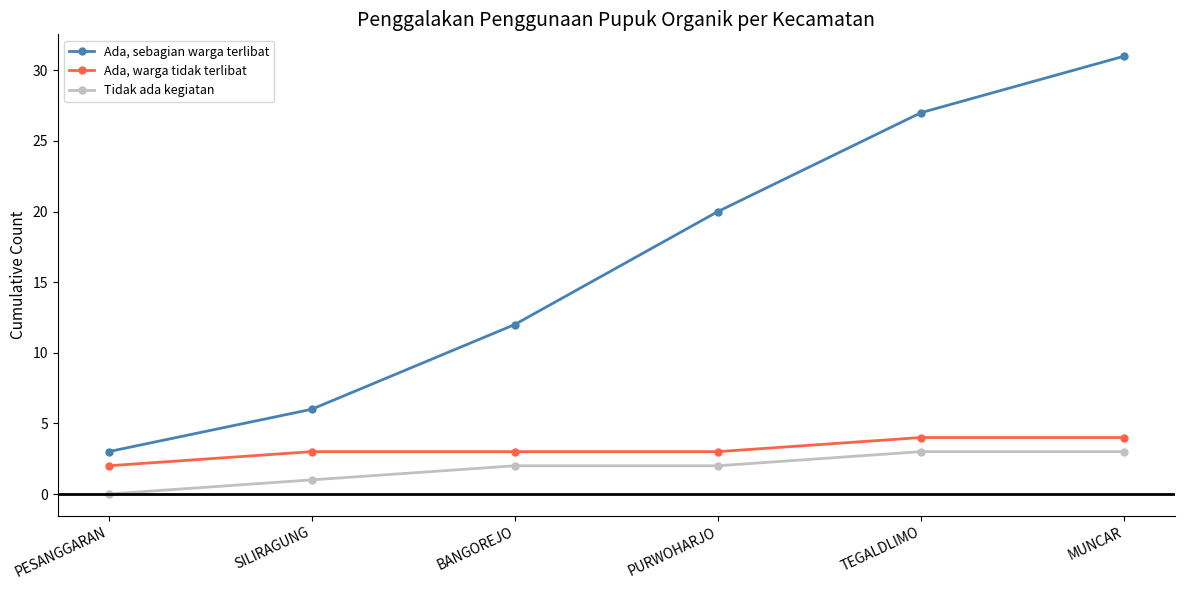

What is the sum of the Ada, sebagian warga terlibat values at MUNCAR and SILIRAGUNG?

37